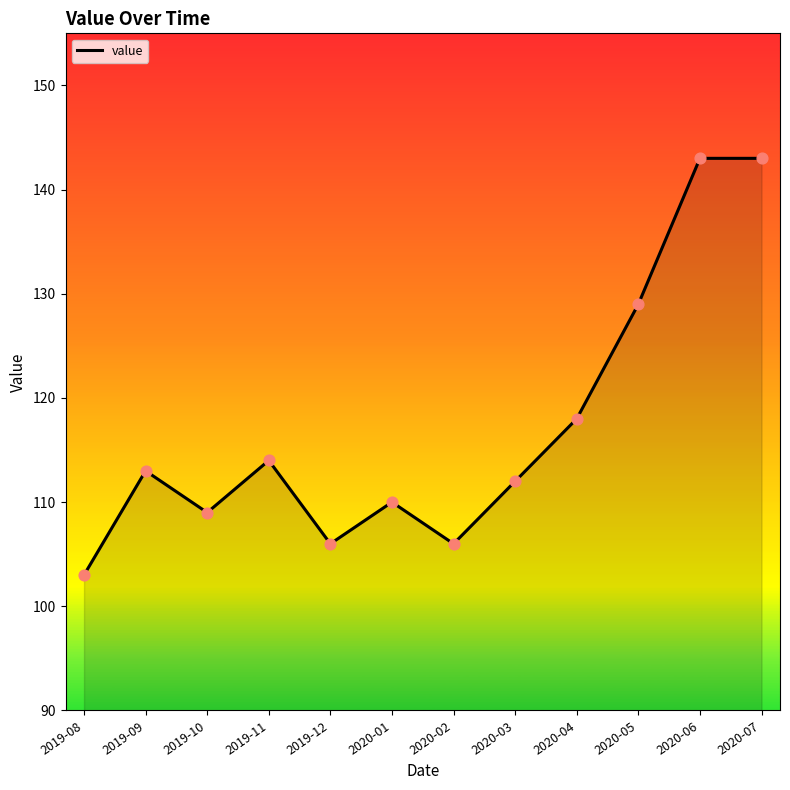

What is the change in value from 2020-01 to 2020-02?

-4